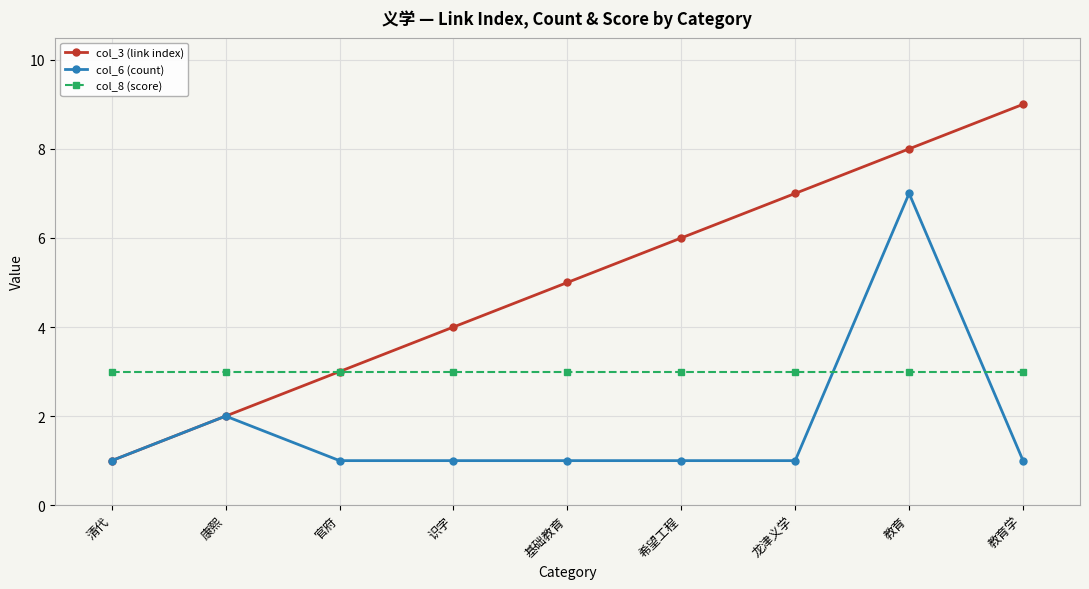

Rank the series at 希望工程 from highest to lowest value.

col_3 (link index), col_8 (score), col_6 (count)